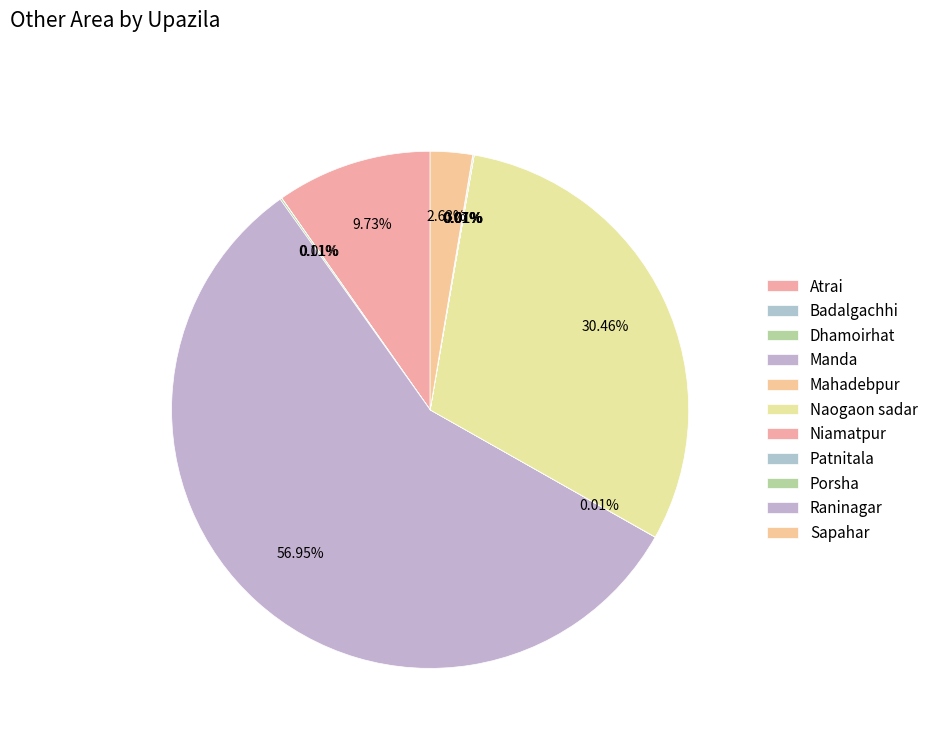

Which category has the biggest portion of the pie?

Manda